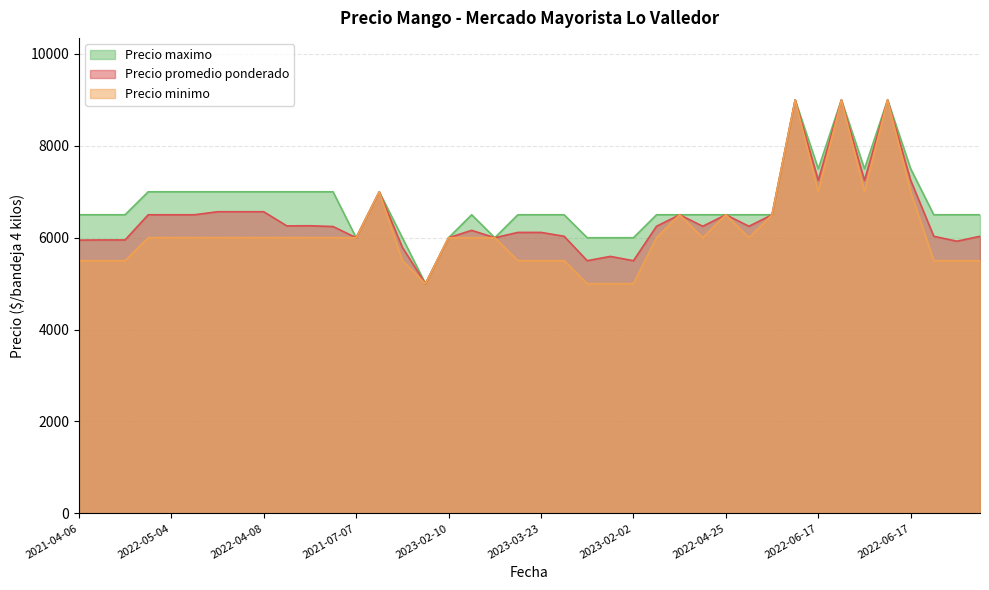

Reading left to right, what are all the values shown in this chart?

Precio promedio ponderado: 5948	5952	5952	6500	6500	6500	6566	6566	6566	6258	6261	6244	6000	7000	5791	5000	6000	6161	6000	6116	6116	6032	5500	5594	5500	6250	6500	6250	6500	6250	6500	9000	7250	9000	7250	9000	7250	6032	5924	6032
Precio minimo: 5500	5500	5500	6000	6000	6000	6000	6000	6000	6000	6000	6000	6000	7000	5500	5000	6000	6000	6000	5500	5500	5500	5000	5000	5000	6000	6500	6000	6500	6000	6500	9000	7000	9000	7000	9000	7000	5500	5500	5500
Precio maximo: 6500	6500	6500	7000	7000	7000	7000	7000	7000	7000	7000	7000	6000	7000	6000	5000	6000	6500	6000	6500	6500	6500	6000	6000	6000	6500	6500	6500	6500	6500	6500	9000	7500	9000	7500	9000	7500	6500	6500	6500